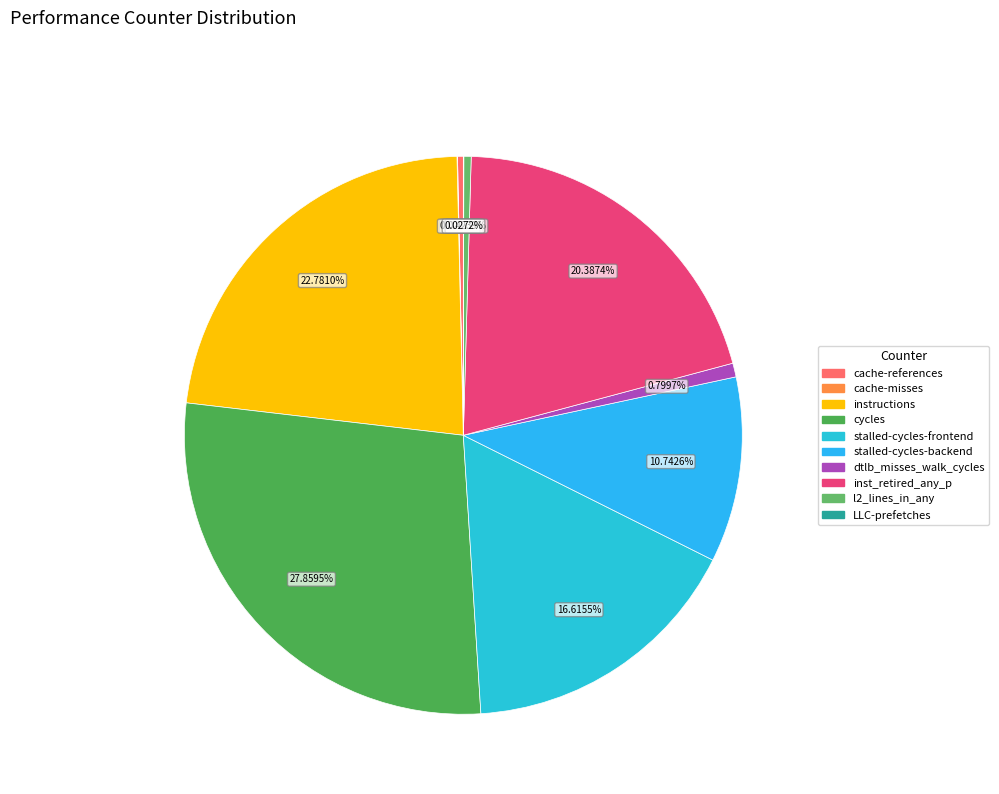

To the nearest percent, what percentage of the pie is stalled-cycles-frontend?

17%